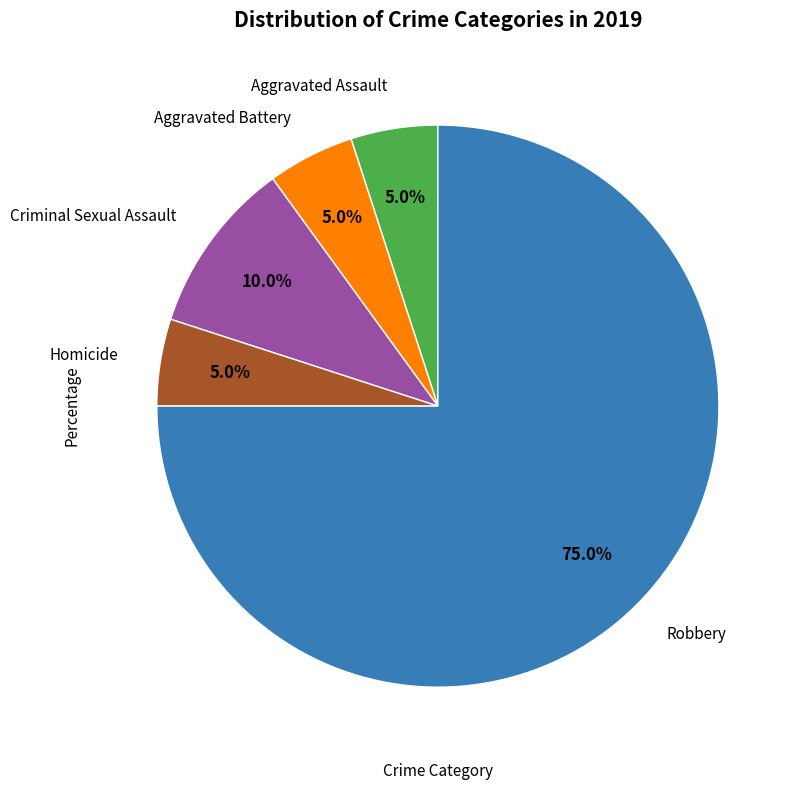

Is there a majority slice in this chart?

Yes